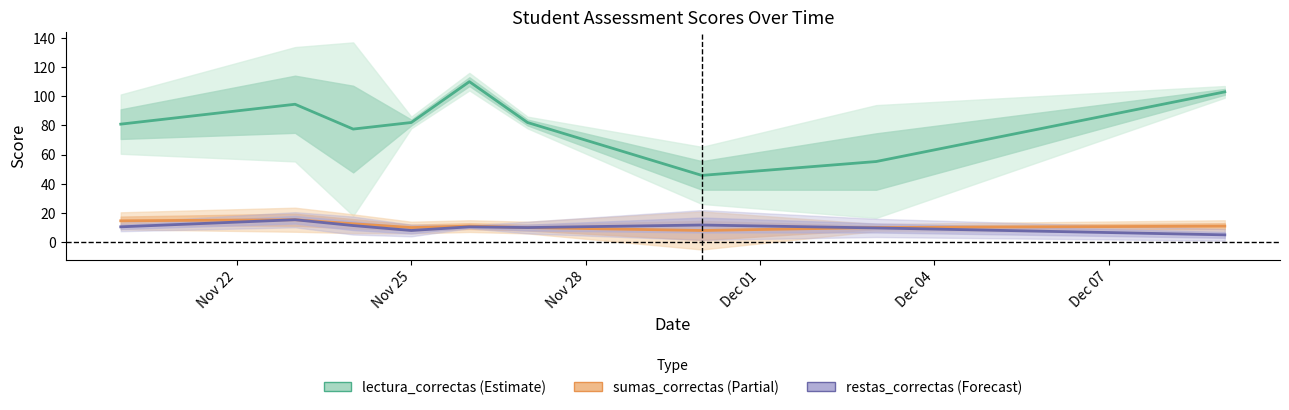

Rank the series by their maximum value, from lowest to highest.

sumas_correctas, restas_correctas, lectura_correctas